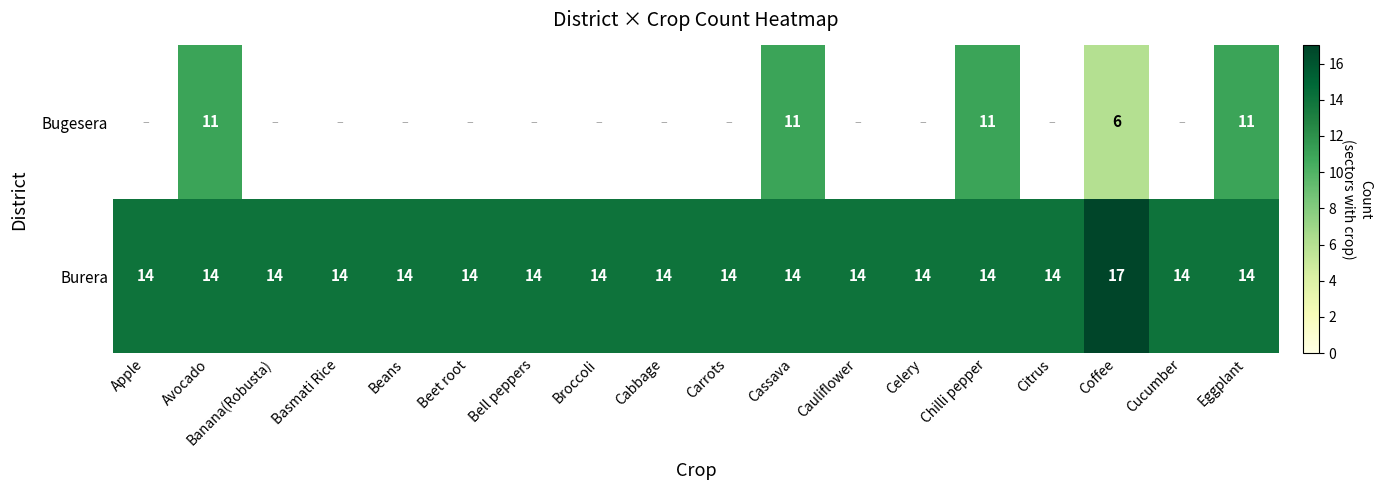

The value of Burera at Coffee is 7.5. True or false?

False